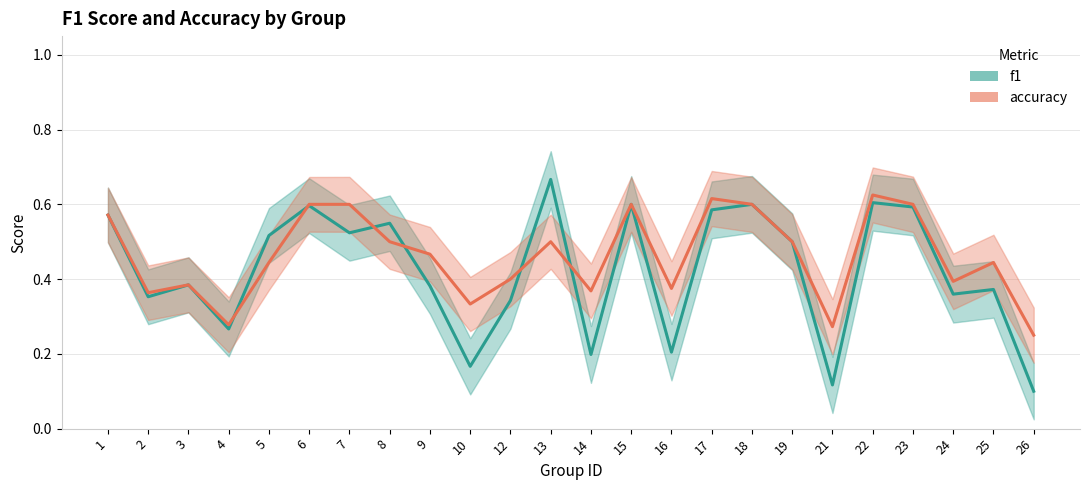

What are all the series names shown in the legend?

f1, accuracy